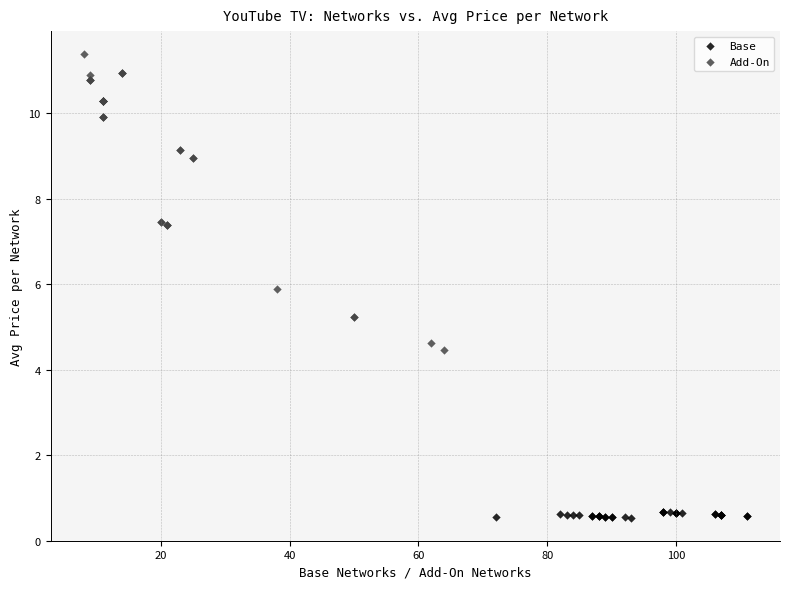

Which series contains the lowest Y value?

Base